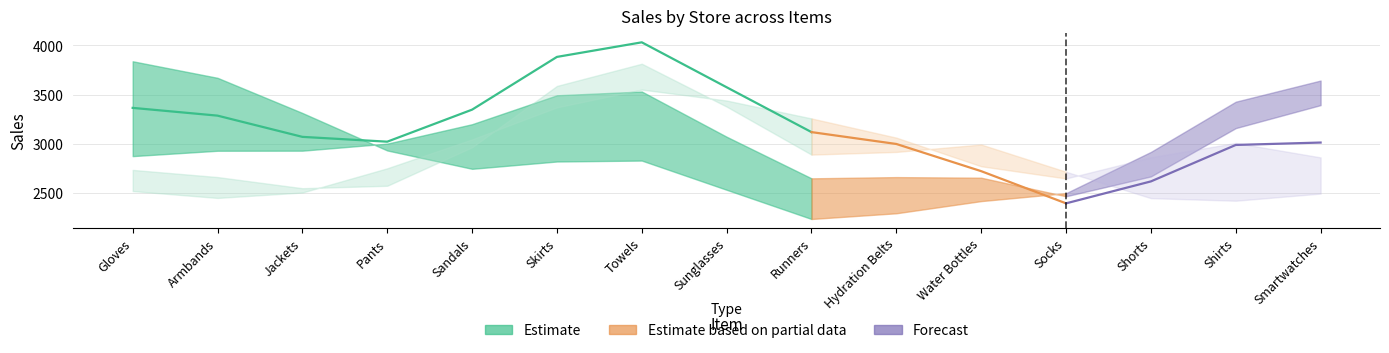

True or false: Store 6 has a value of 4512 at 8.

False